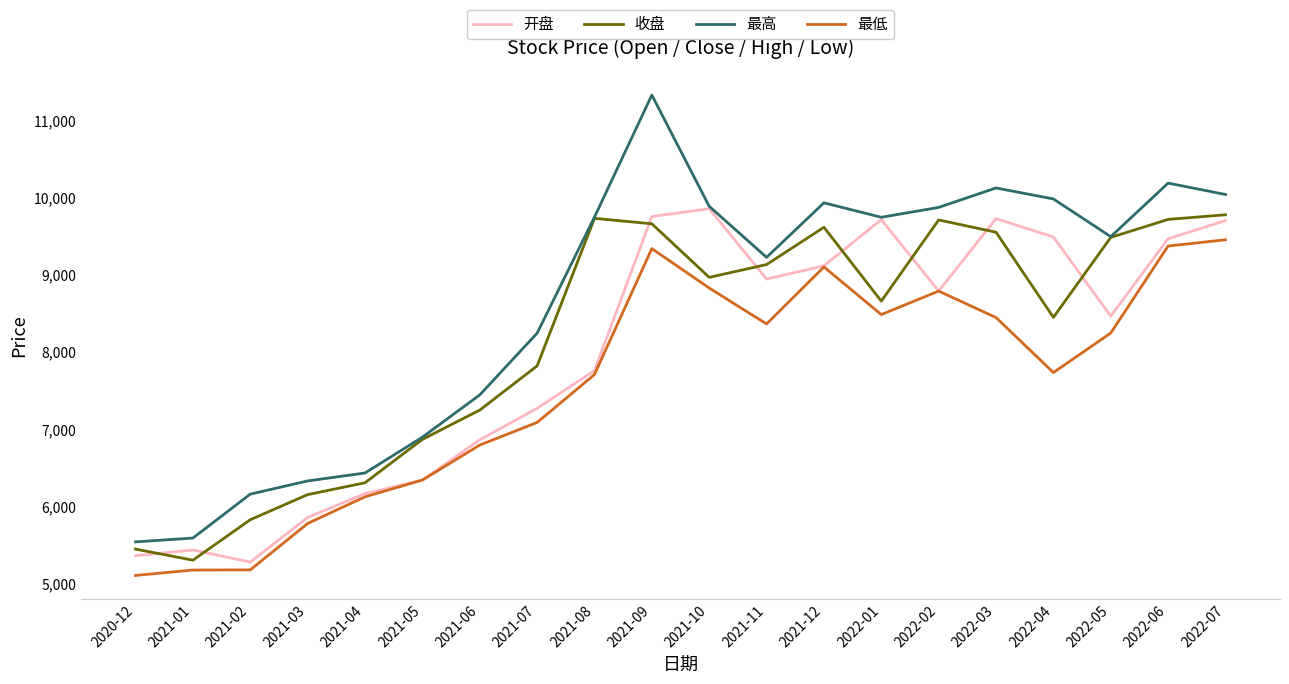

What is the minimum value shown in the chart?

5109.2